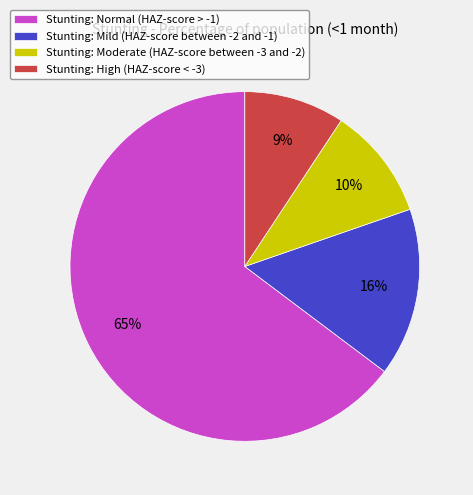

Is the sum of Stunting: Moderate (HAZ-score between -3 and -2) and Stunting: High (HAZ-score < -3) greater than half?

No